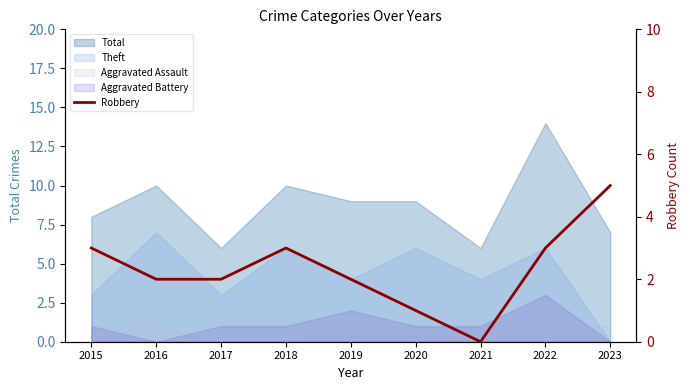

At which label is the value closest to 2?

2016